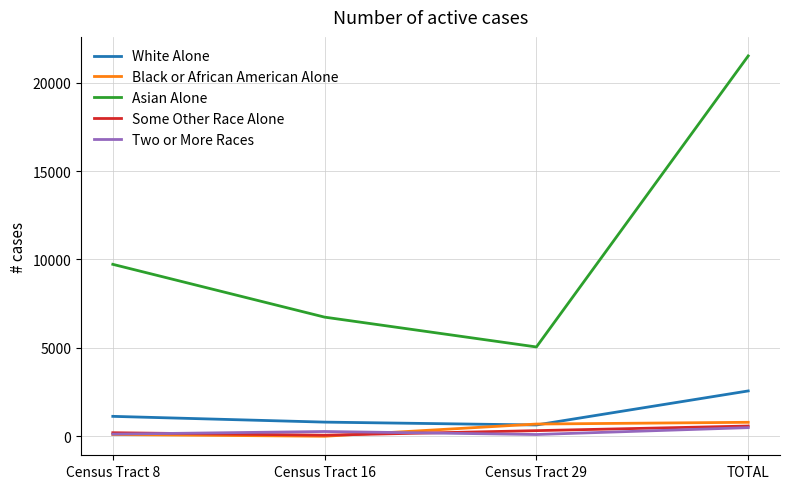

Which series changed the most between Census Tract 8 and Census Tract 16?

Asian Alone